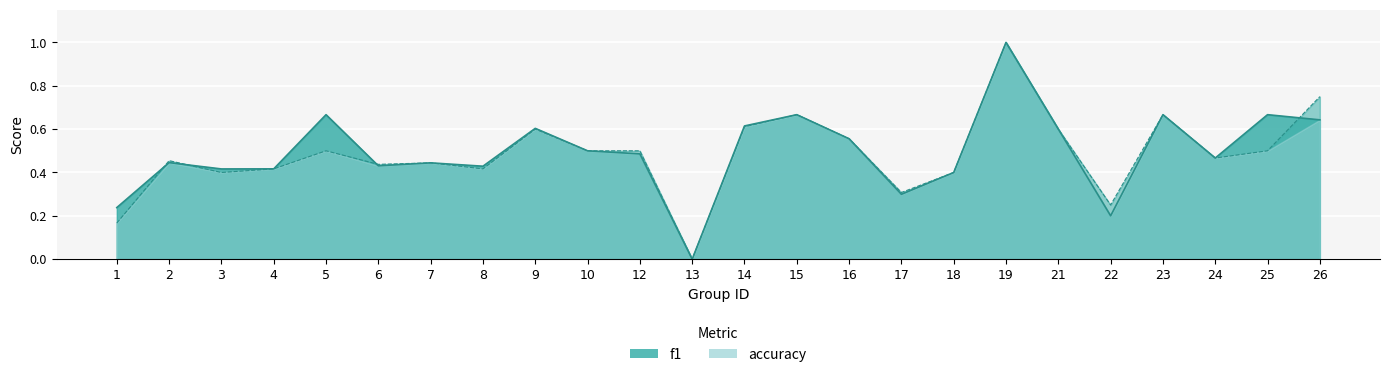

True or false: accuracy has more than 2 points higher than both neighbors.

True